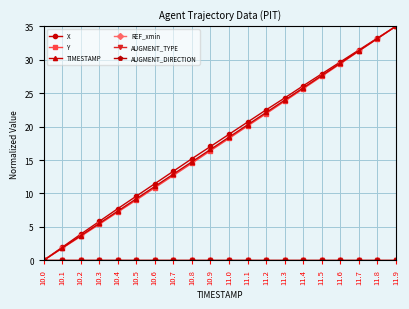

What is the spread (max minus min) of values at 10.4?

7.7